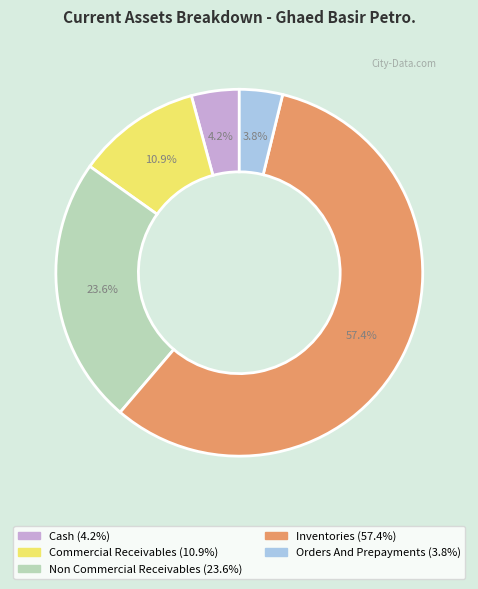

Is there a majority slice in this chart?

Yes